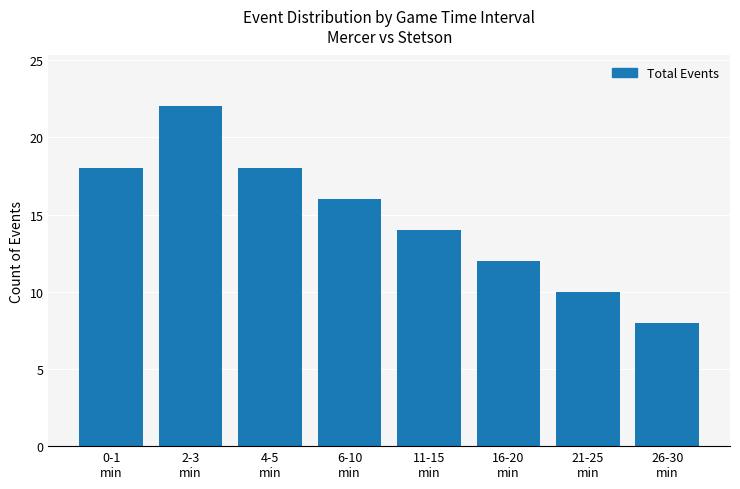

What is the ratio of the value at 26-30
min to the value at 2-3
min?

0.4